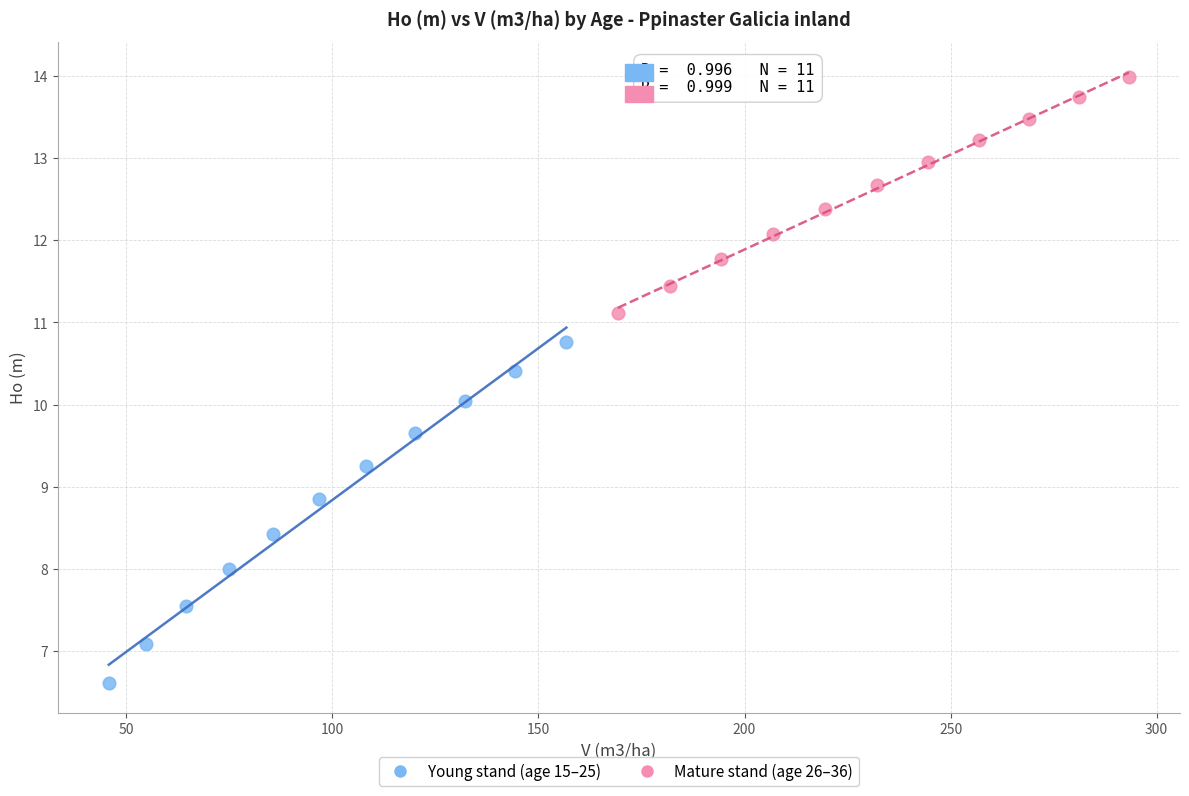

Which series has the largest Y range (max minus min)?

Young stand (age 15–25)